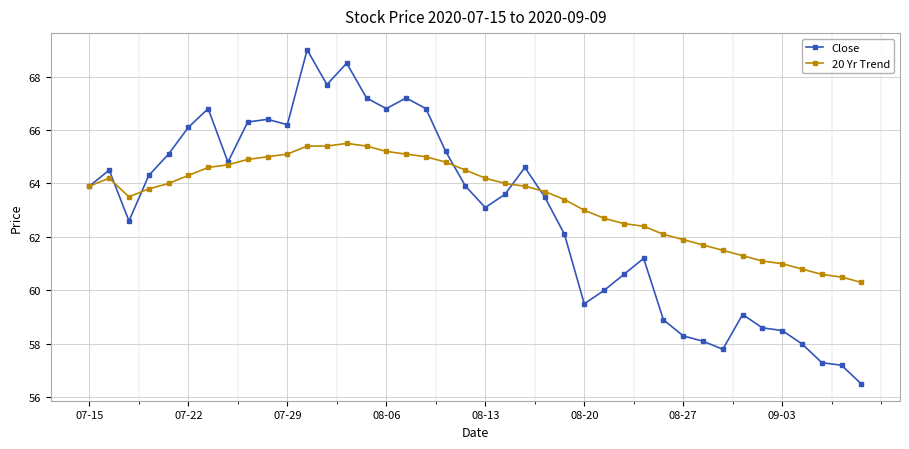

What is the value of the Close point at the 15th from the left?

67.2